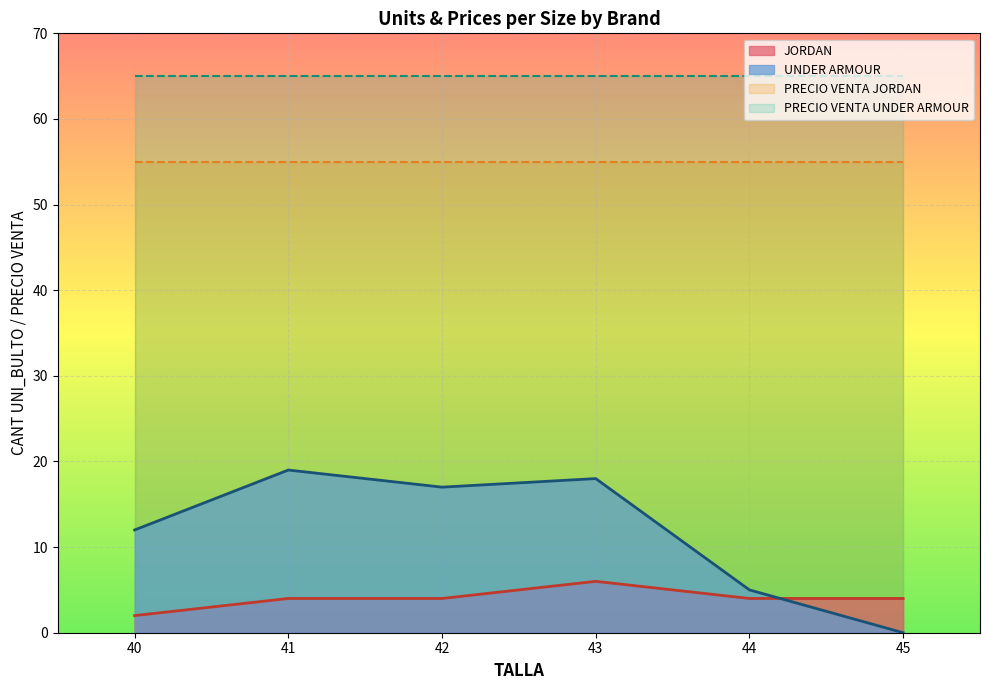

What is the greatest value displayed?

65